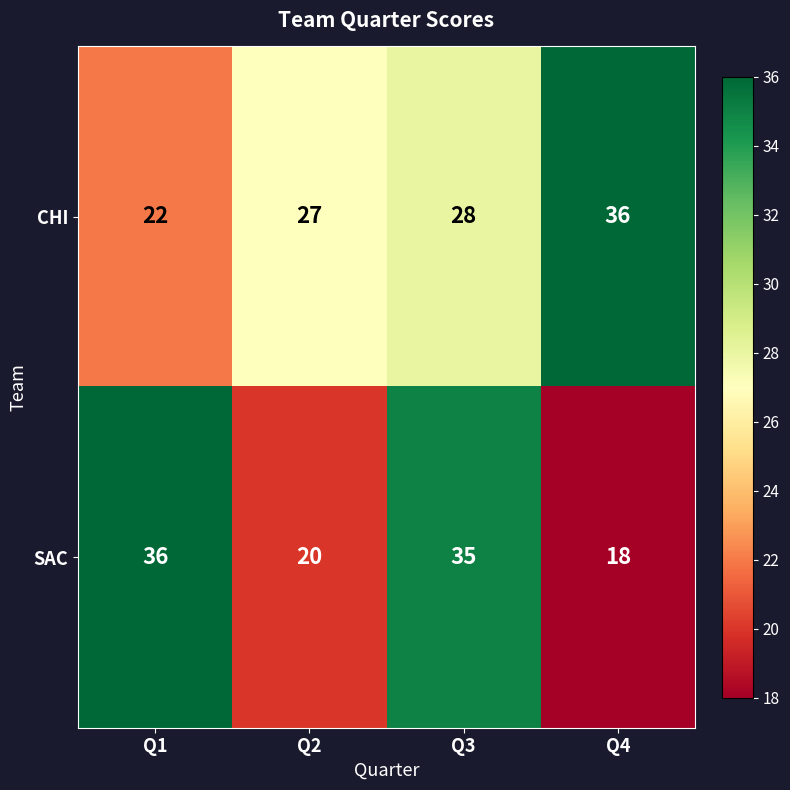

Reading left to right, list all the values displayed in this chart.

CHI: 22	27	28	36
SAC: 36	20	35	18